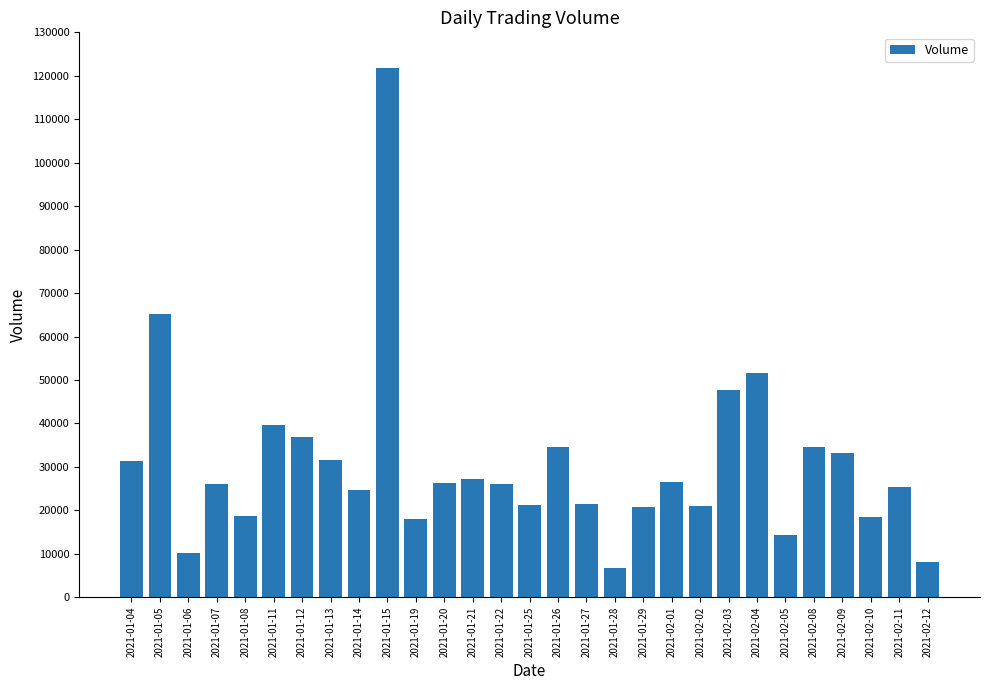

What position from the left is 2021-02-08?

25